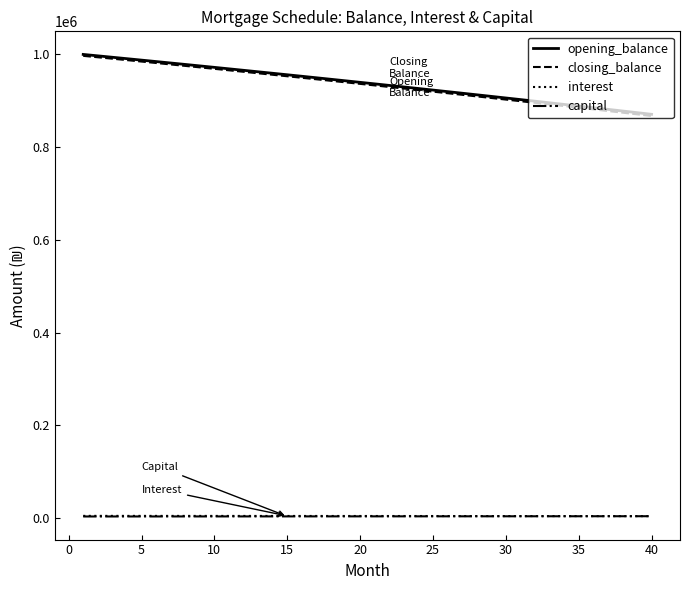

True or false: closing_balance and capital intersect in this chart.

False